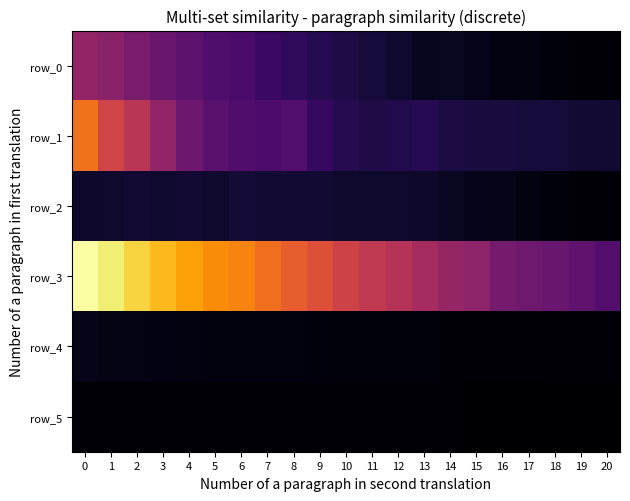

What is the sum of the row_4 values at 18 and 14?

9.2